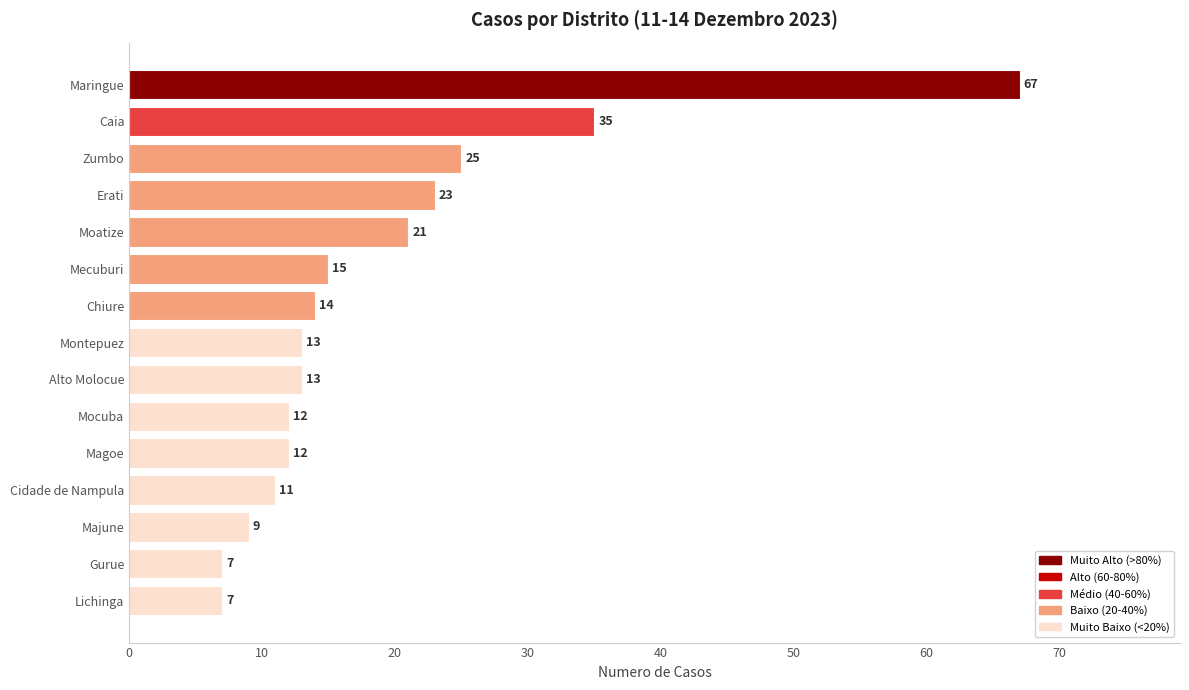

Reading top to bottom, list all the values displayed in this chart.

Maringue=67	Caia=35	Zumbo=25	Erati=23	Moatize=21	Mecuburi=15	Chiure=14	Montepuez=13	Alto Molocue=13	Mocuba=12	Magoe=12	Cidade de Nampula=11	Majune=9	Gurue=7	Lichinga=7